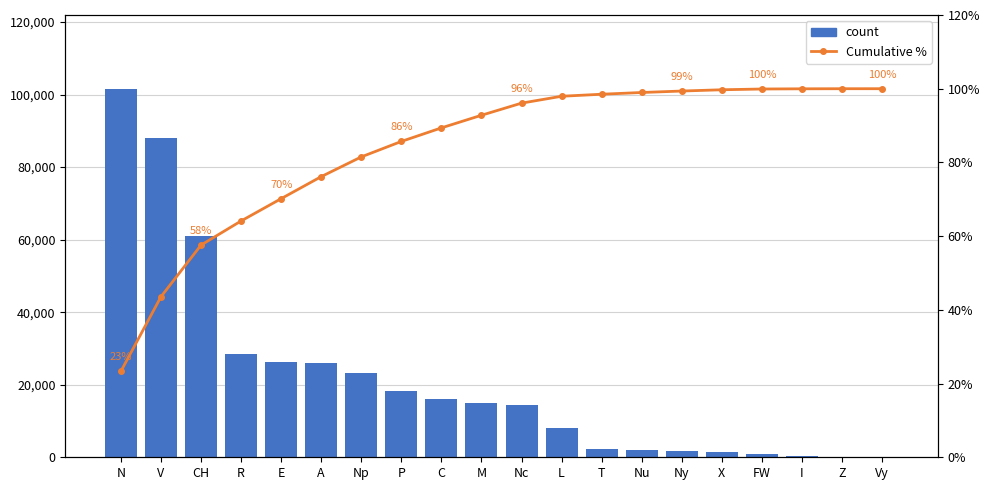

What is the label of the 15th bar from the right?

A